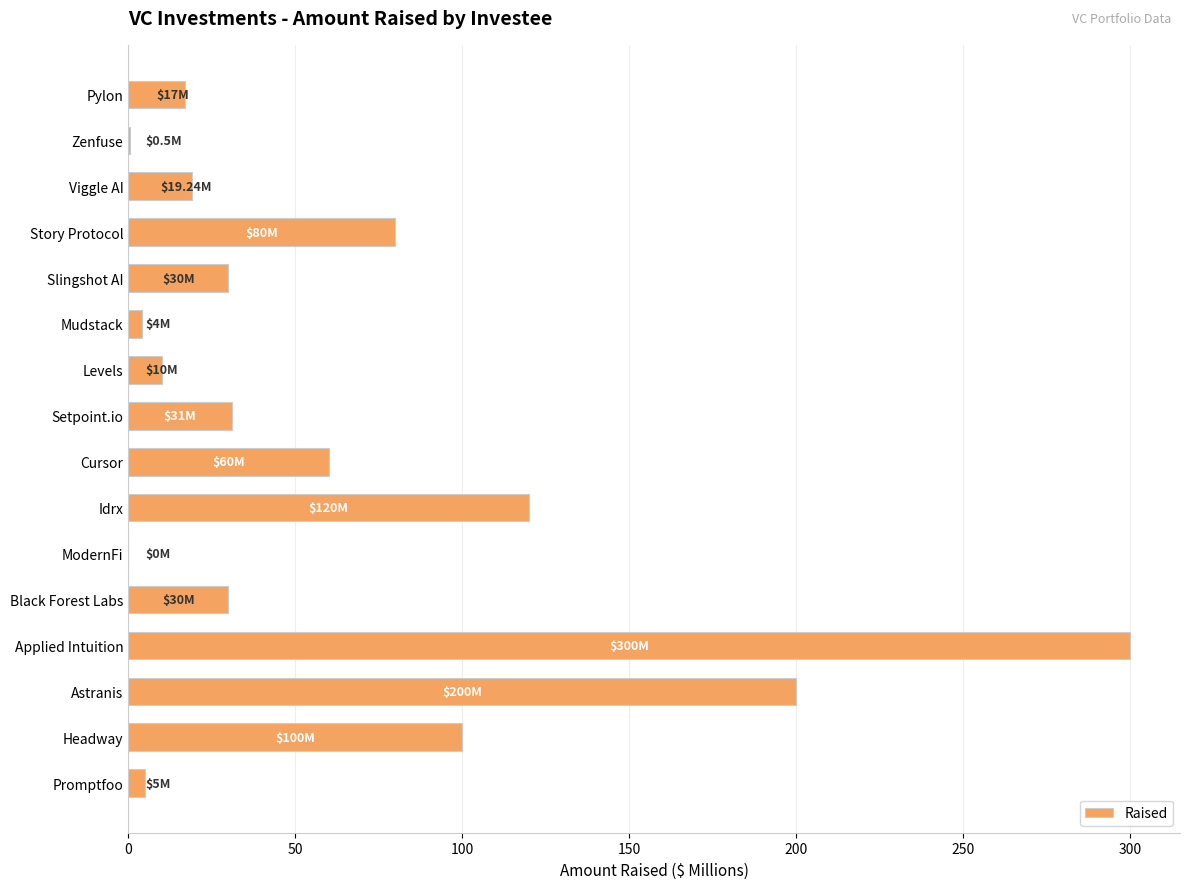

Are the bars horizontal?

Yes